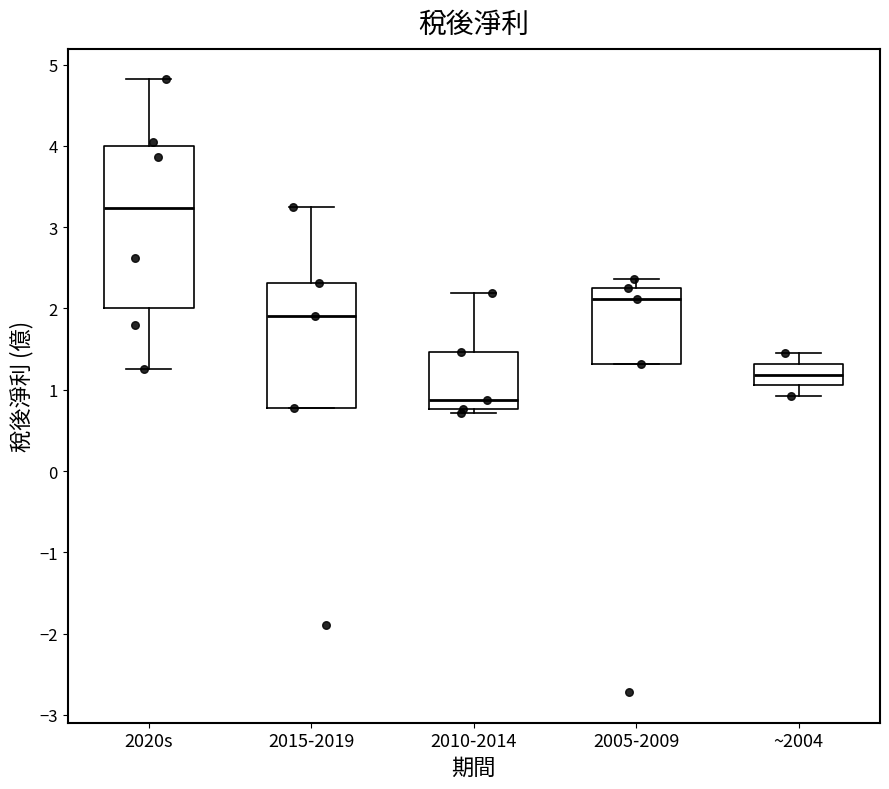

Reading left to right, transcribe this box plot: for each box, give where its median line is, the range the box spans, and where its two whiskers end, as read against the y-axis. The values are not printed on the chart, so give them approximately, as read against the axis.

2020s: median 3.2, box 2.0 to 4.0, whiskers 1.3 to 4.8
2015-2019: median 1.9, box 0.8 to 2.3, whiskers 0.8 to 3.3
2010-2014: median 0.9, box 0.8 to 1.5, whiskers 0.7 to 2.2
2005-2009: median 2.1, box 1.3 to 2.3, whiskers 1.3 to 2.4
~2004: median 1.2, box 1.1 to 1.3, whiskers 0.9 to 1.5